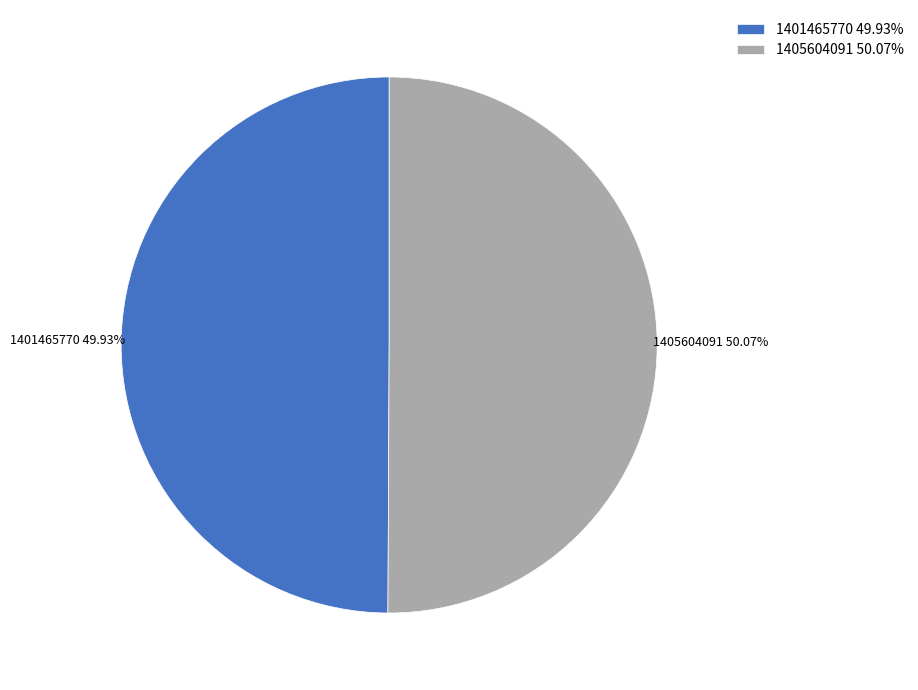

Is there any slice that represents more than half of the pie?

Yes